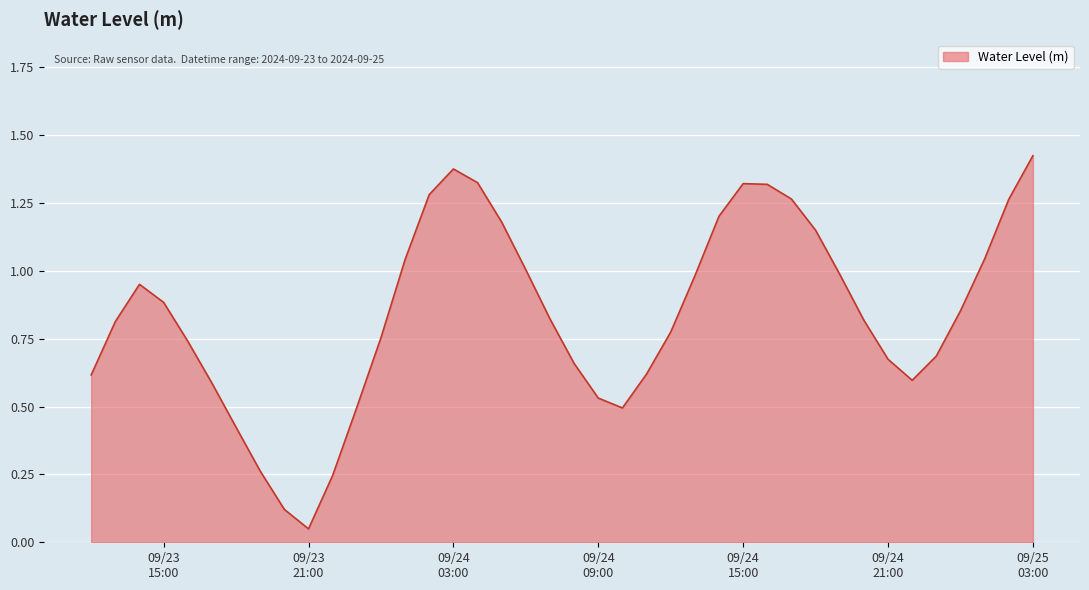

Is this an area chart (filled region under the line)?

Yes